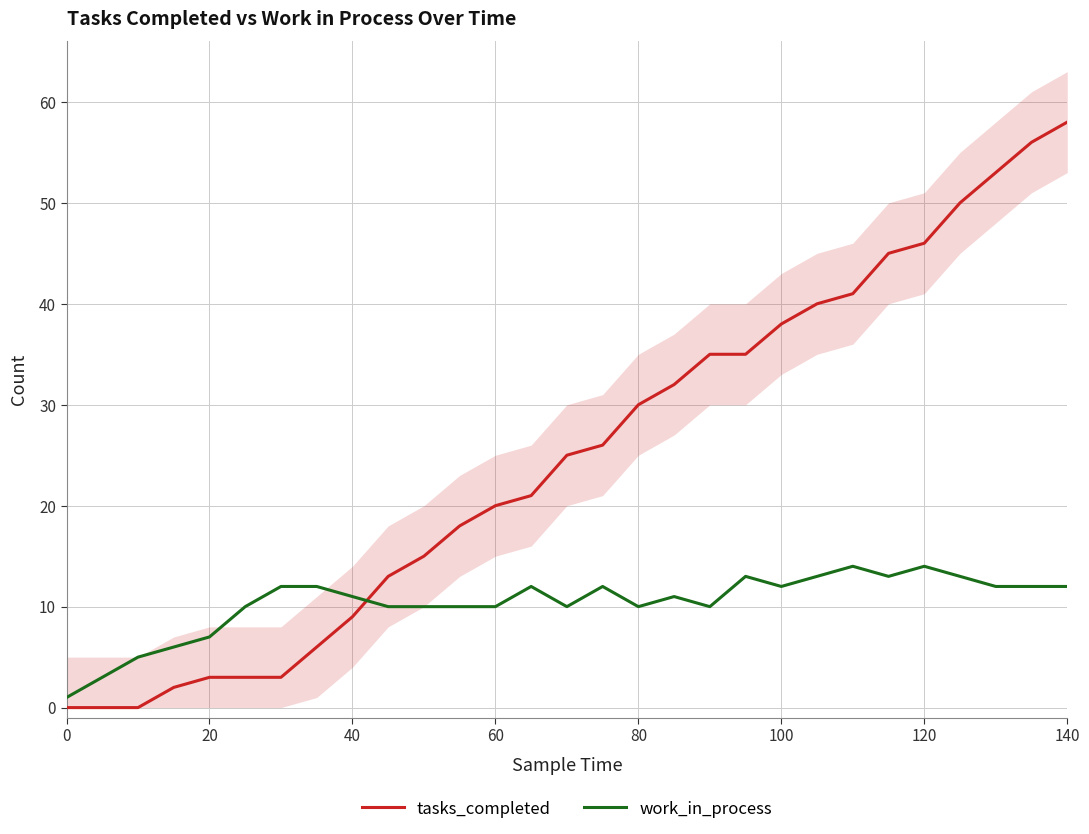

Does the chart display data point markers on the line(s)?

No